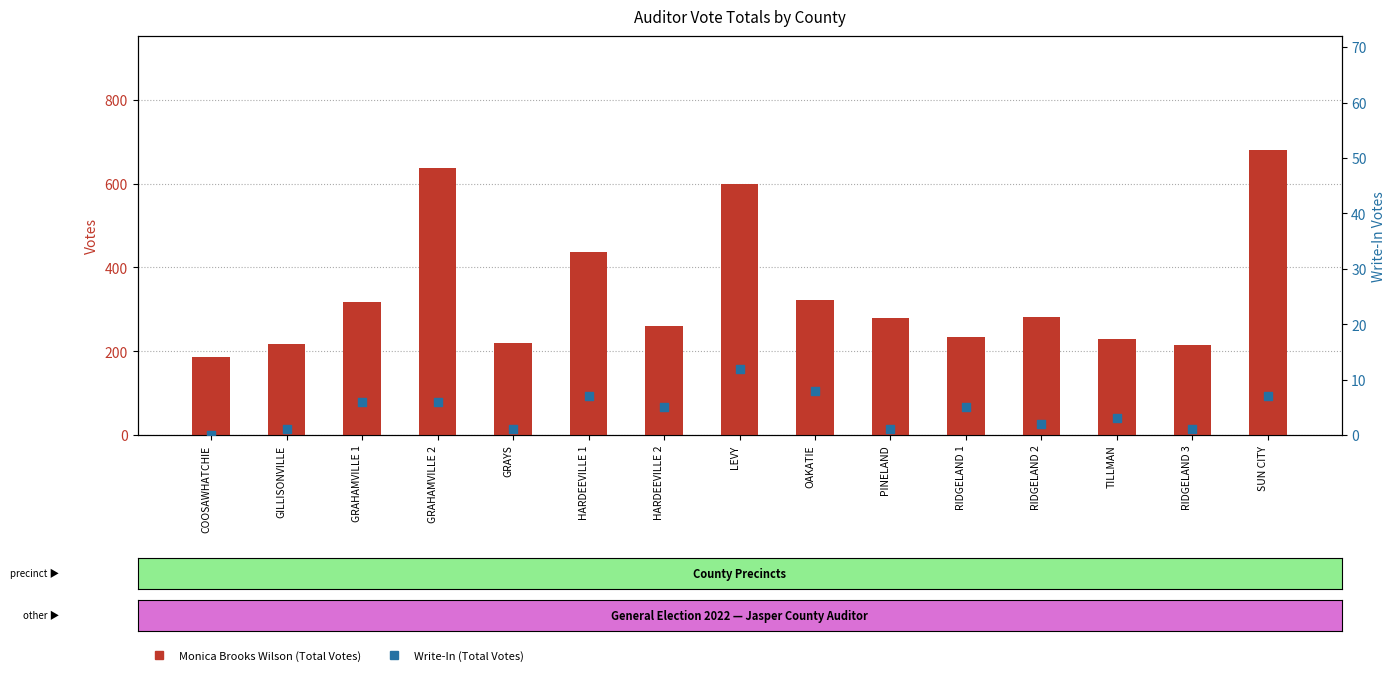

Which series contains the highest Y value?

Monica Brooks Wilson (Total Votes)